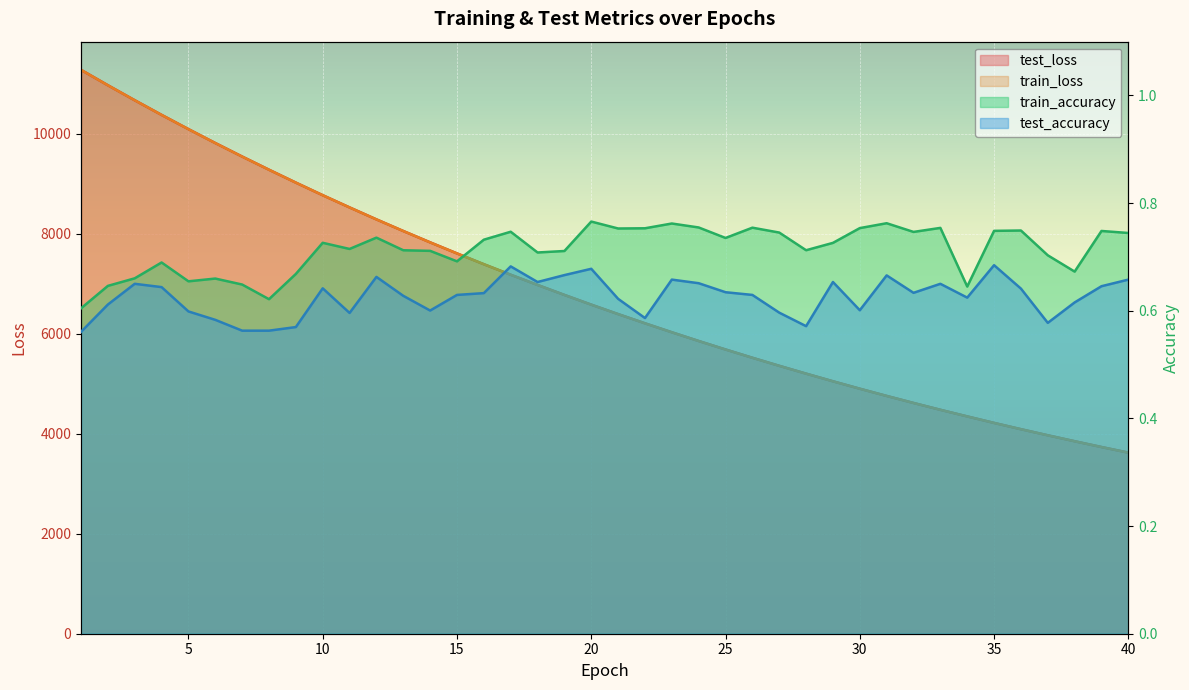

True or false: test_accuracy and train_accuracy cross at least once.

False